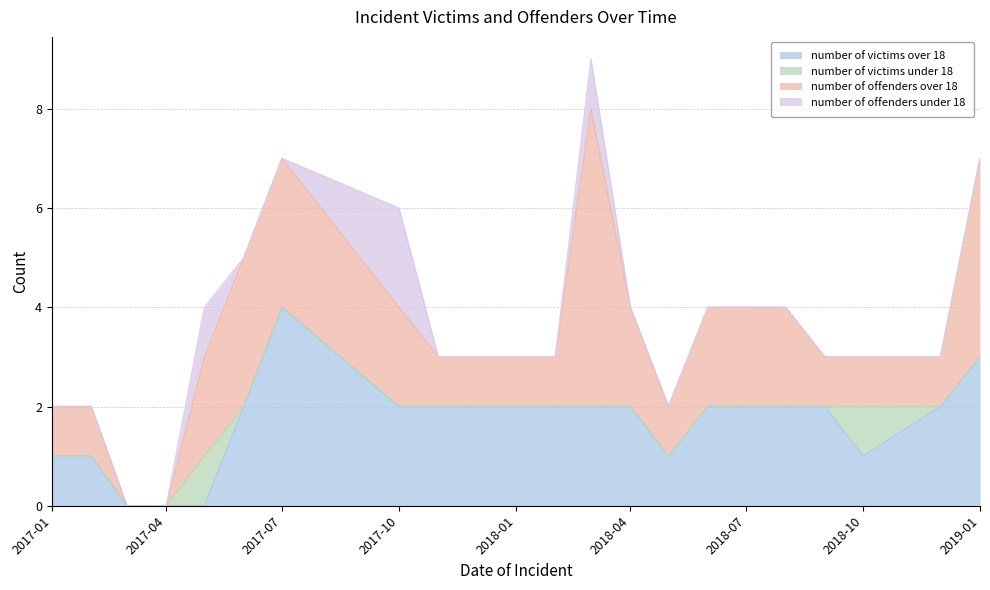

How many categories are shown in the chart?

20